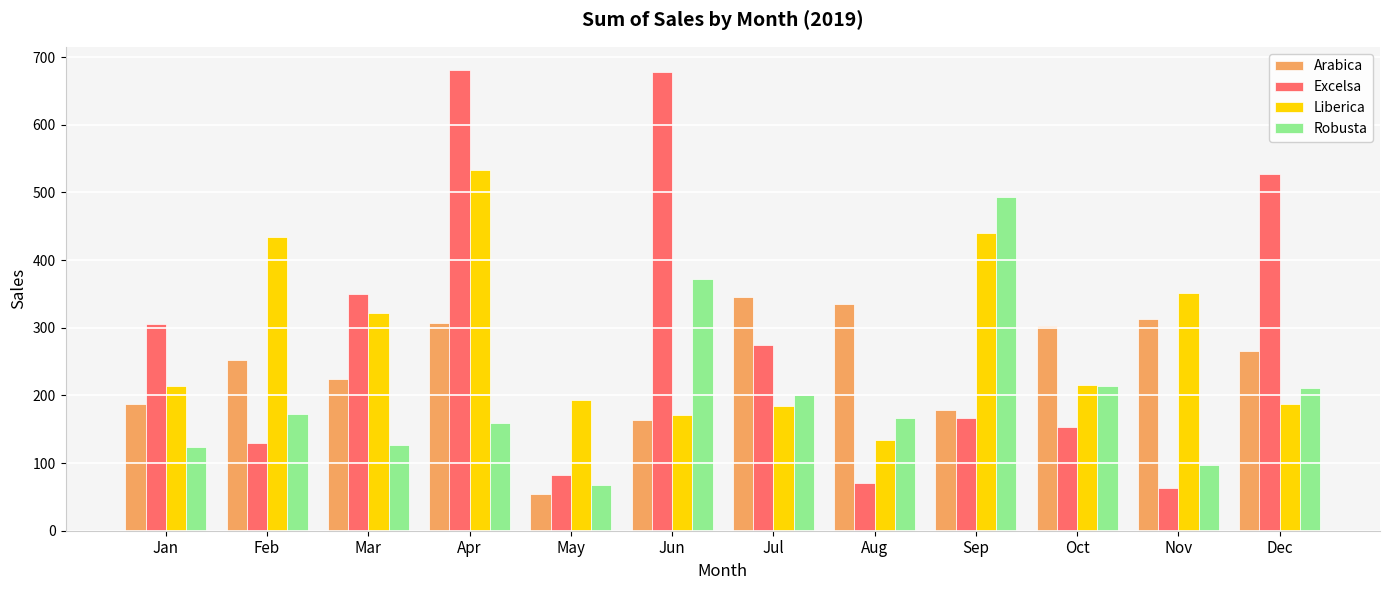

At how many categories does at least one series exceed 475?

4